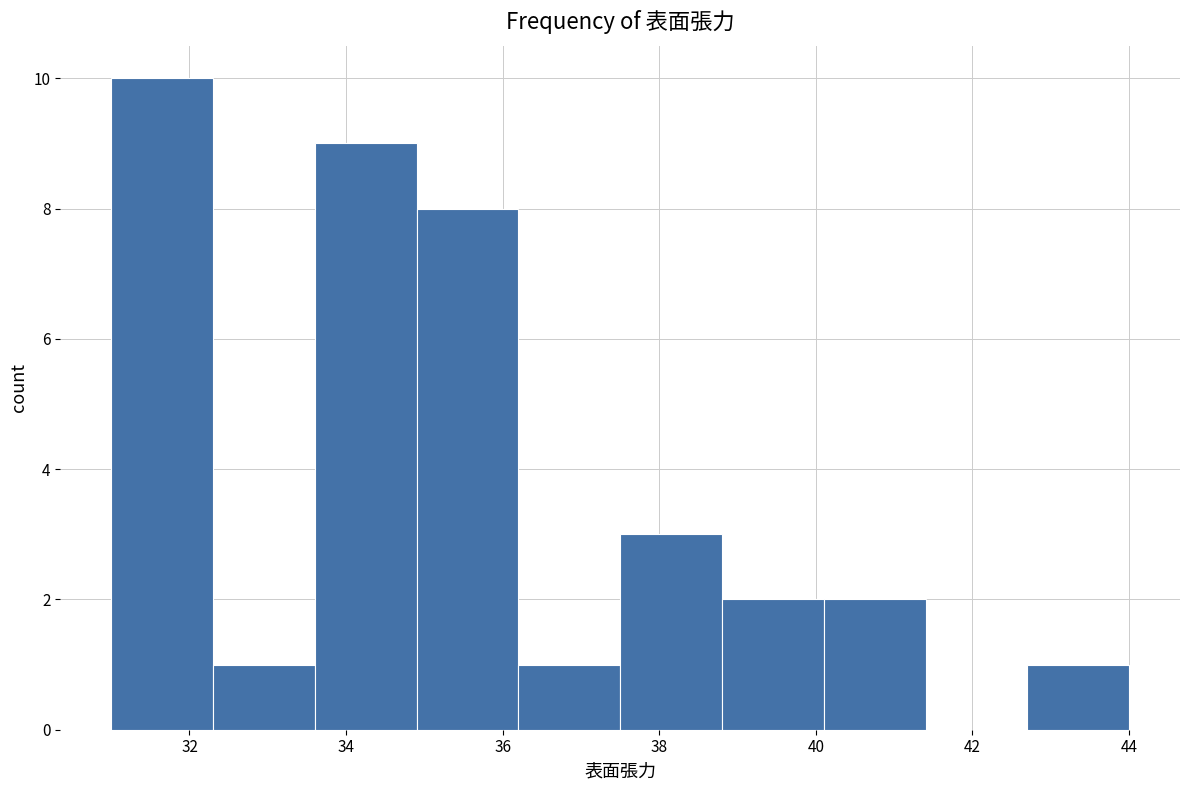

Reading left to right, list every bar in this chart as the range it spans on the x-axis followed by its height. Neither the bar edges nor the heights are printed on the chart, so give them approximately, as read against the axes.

31.0 to 32.3: 10
32.3 to 33.6: 1
33.6 to 34.9: 9
34.9 to 36.2: 8
36.2 to 37.5: 1
37.5 to 38.8: 3
38.8 to 40.1: 2
40.1 to 41.4: 2
41.4 to 42.7: 0
42.7 to 44.0: 1